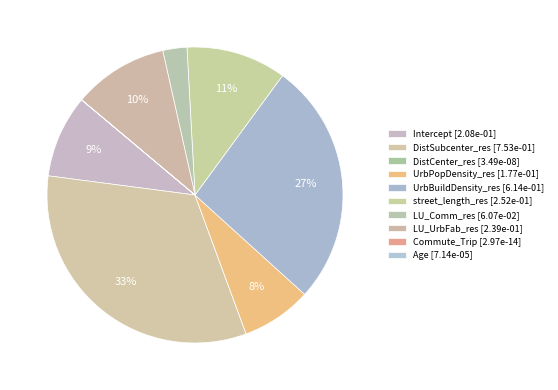

Combined, do DistSubcenter_res and UrbPopDensity_res account for over 50%?

No